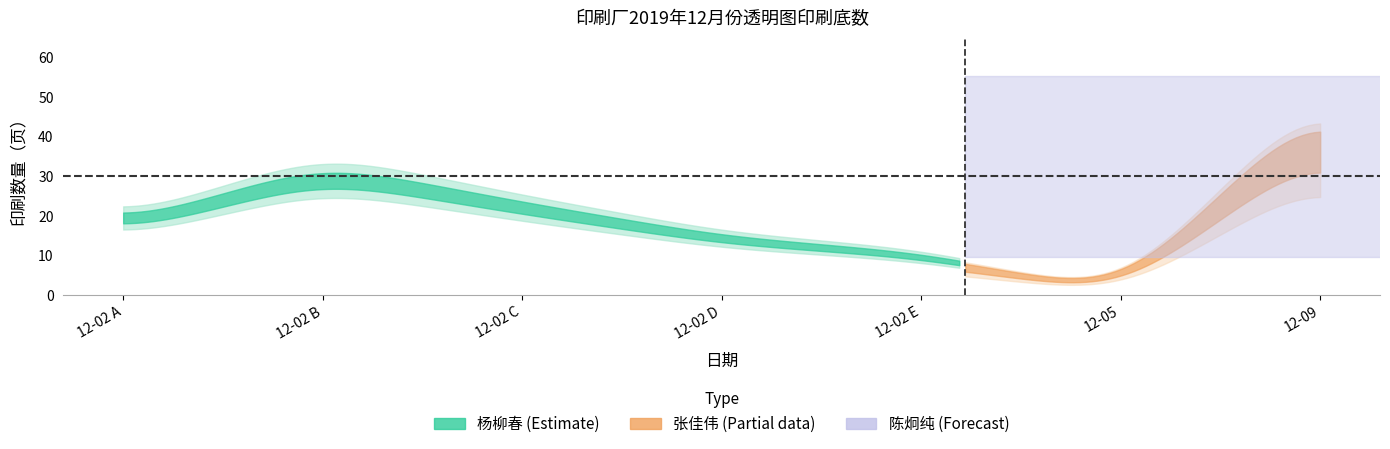

True or false: 杨柳春 and 印刷总数 intersect in this chart.

False